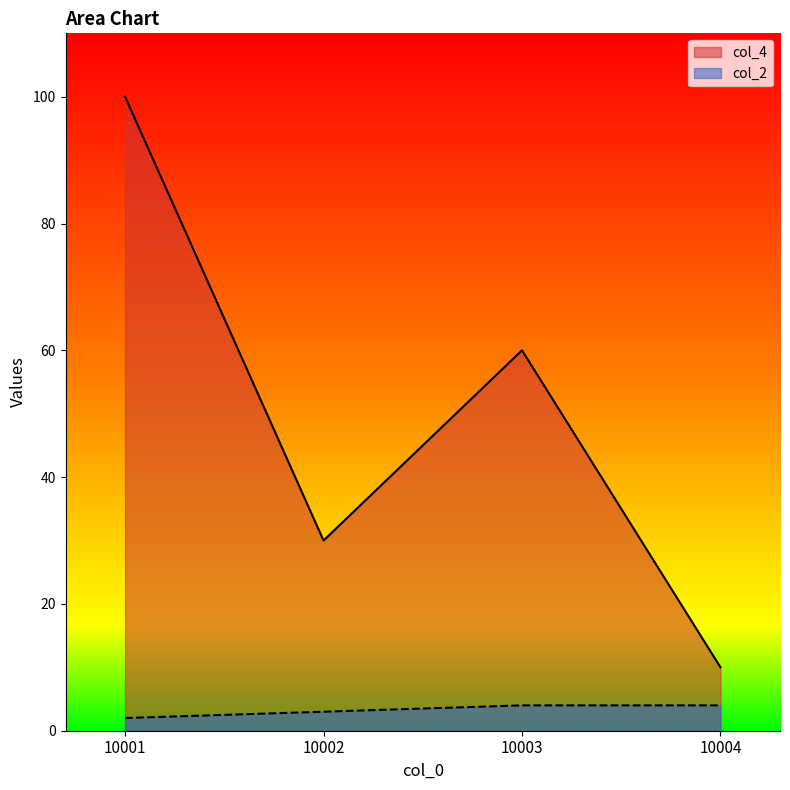

How many col_4 values are between 30 and 100?

3